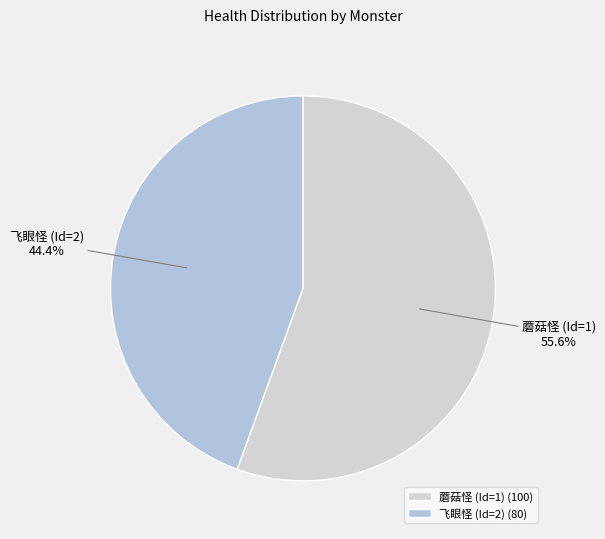

Does any single category account for the majority?

Yes